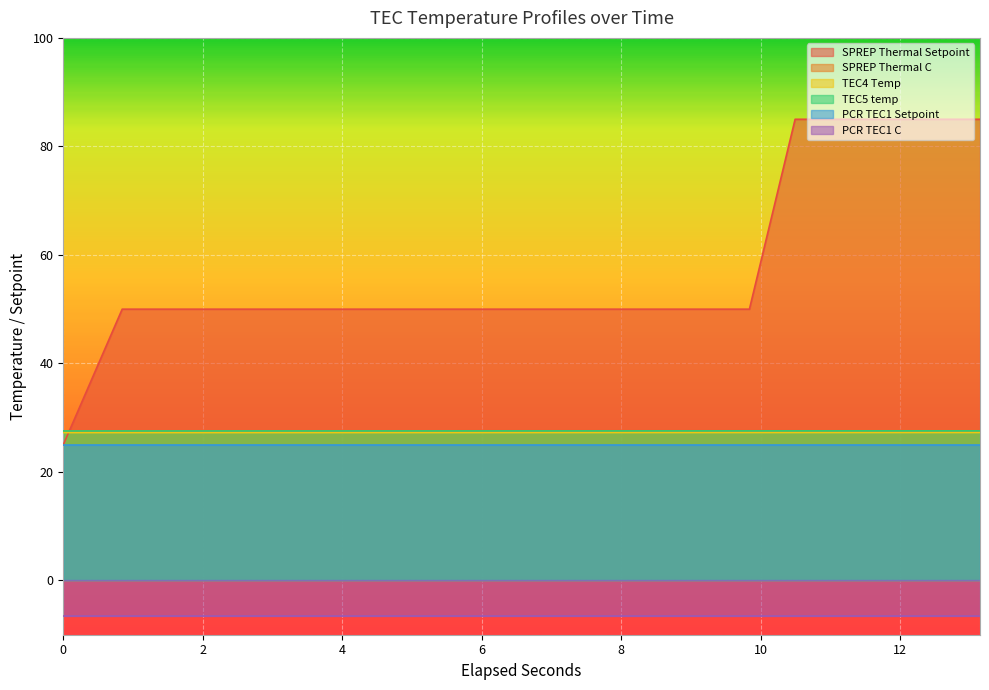

True or false: SPREP Thermal C has more than 1 interior local peaks.

False